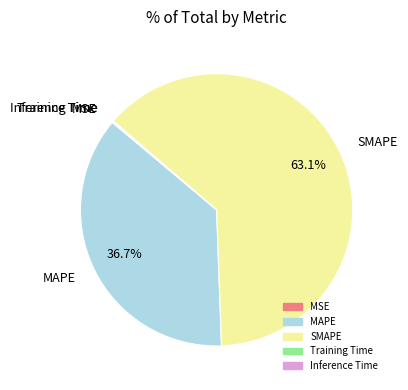

Is the sum of MAPE and SMAPE greater than half?

Yes